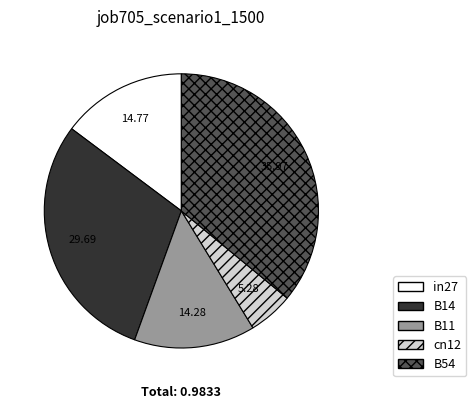

Is there any slice that represents more than half of the pie?

No